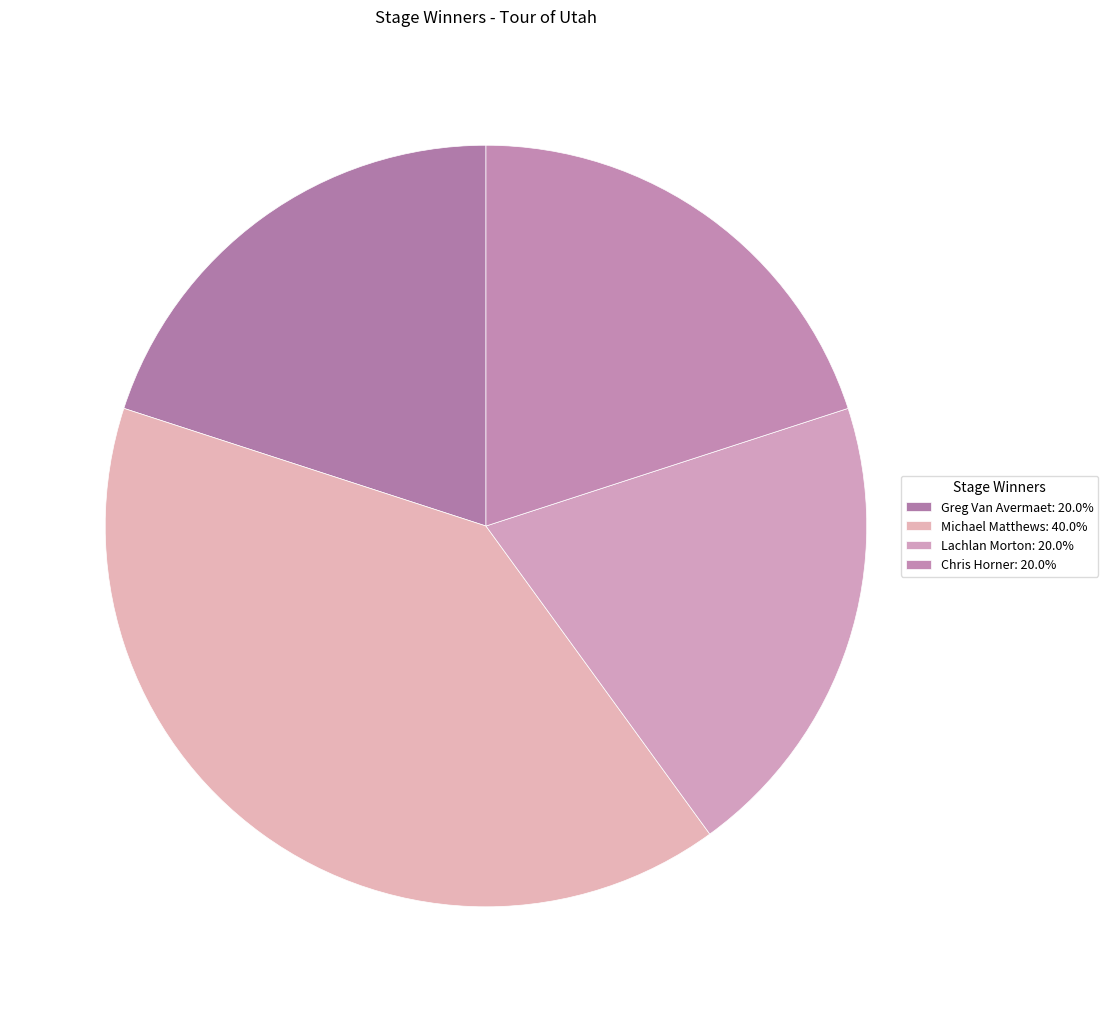

Combined, do Chris Horner and Lachlan Morton account for over 50%?

No